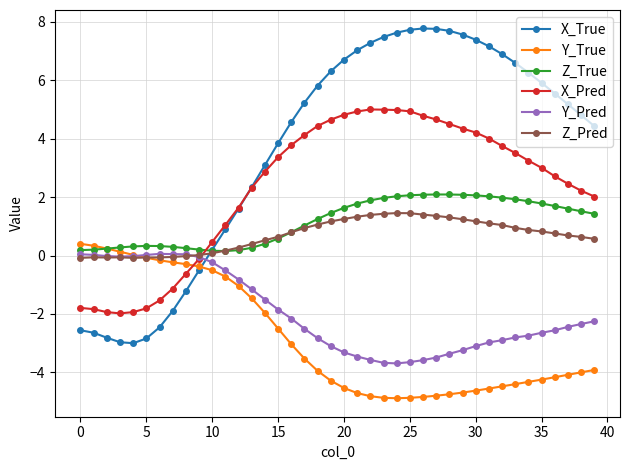

How many times do X_True and Y_Pred cross each other?

1